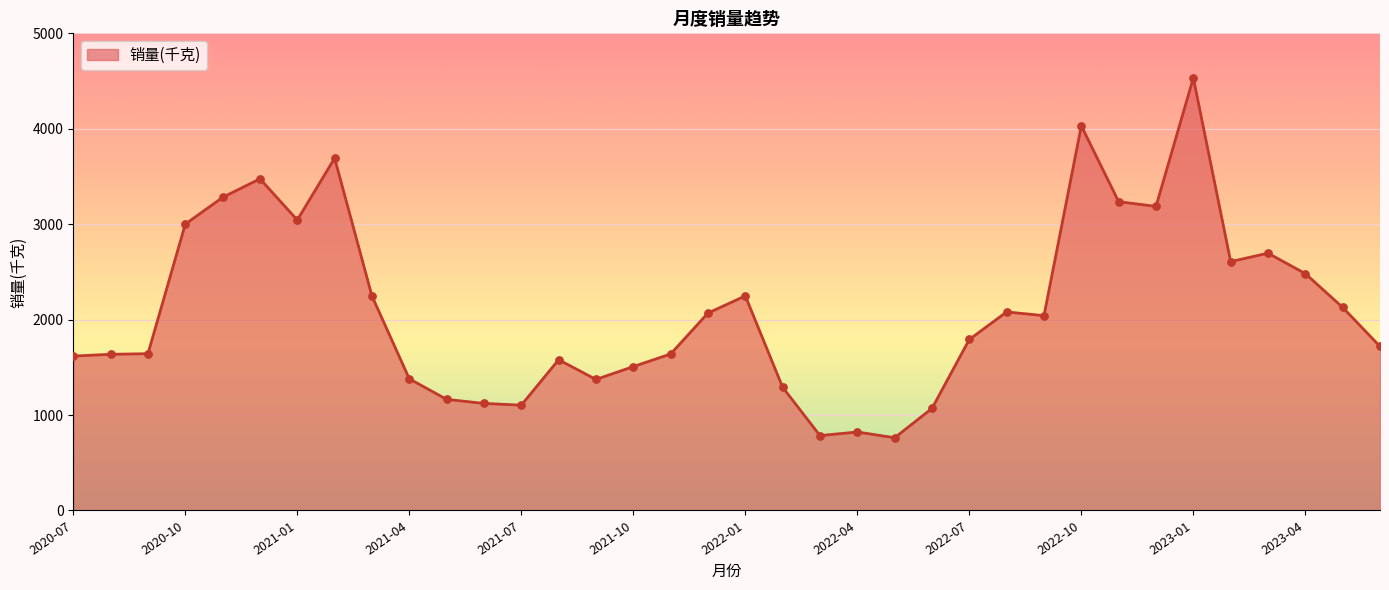

What is the maximum value shown in the chart?

4532.3